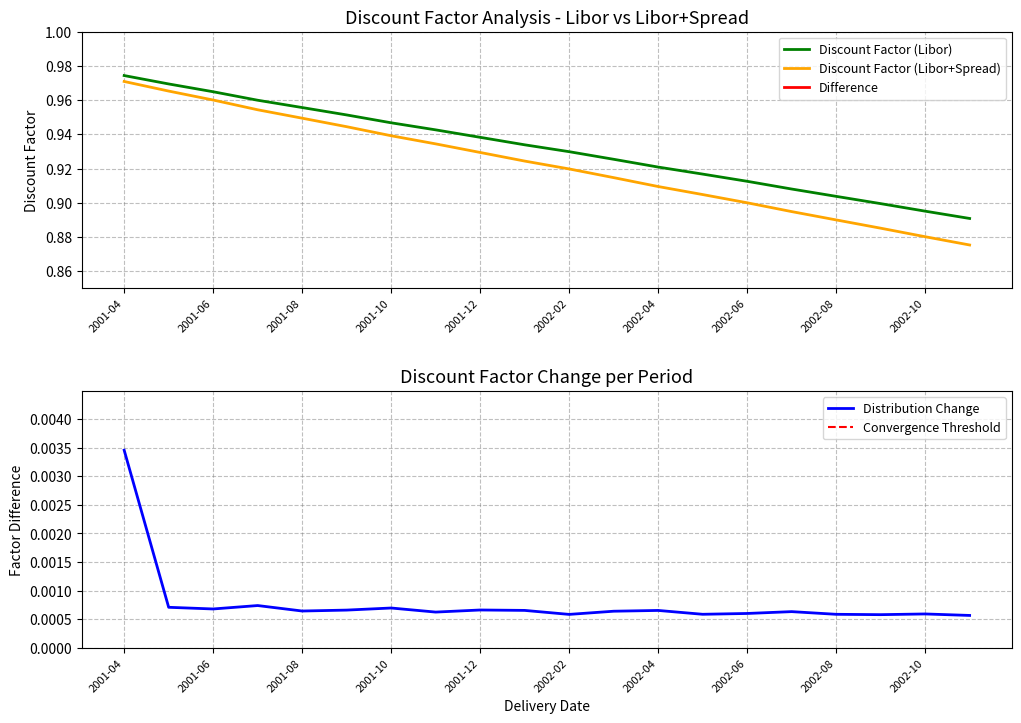

What are all the series names shown in the legend?

Discount Factor (Libor), Discount Factor (Libor+Spread), Difference, Distribution Change, Convergence Threshold